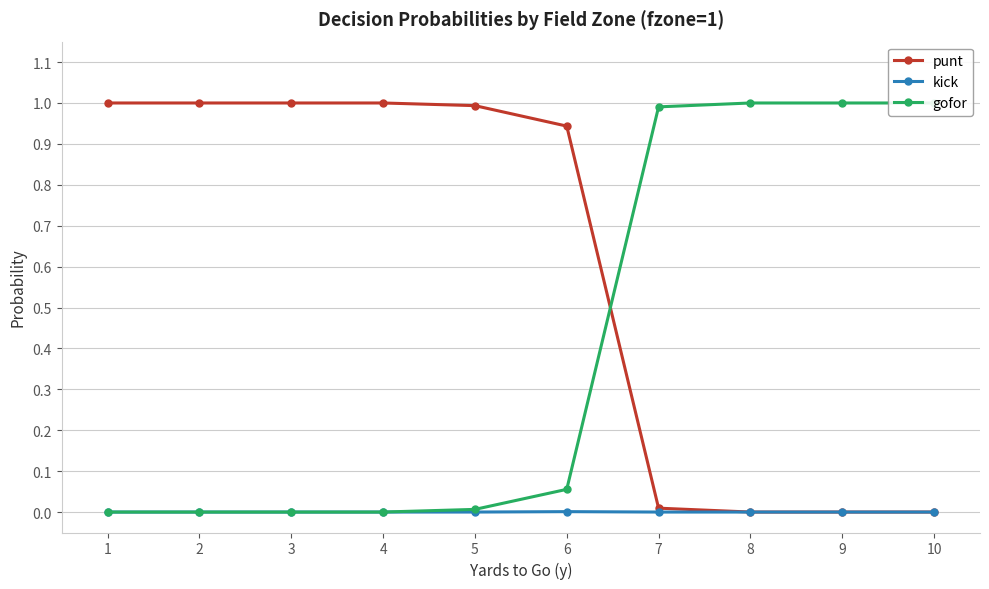

How many positive values does the kick series have?

1